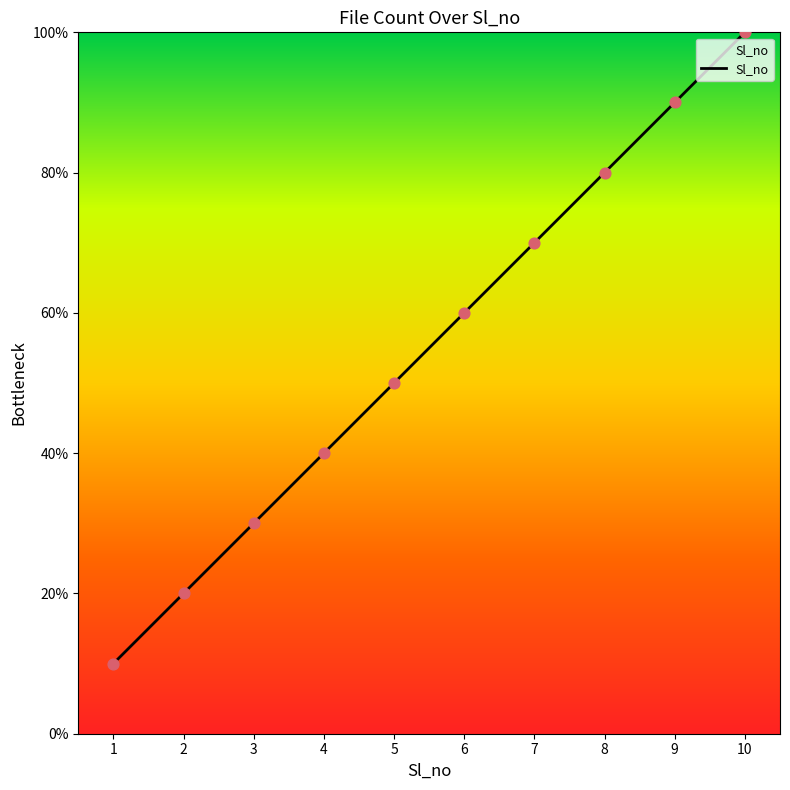

What is the ratio of the value at 6 to the value at 2?

3.0